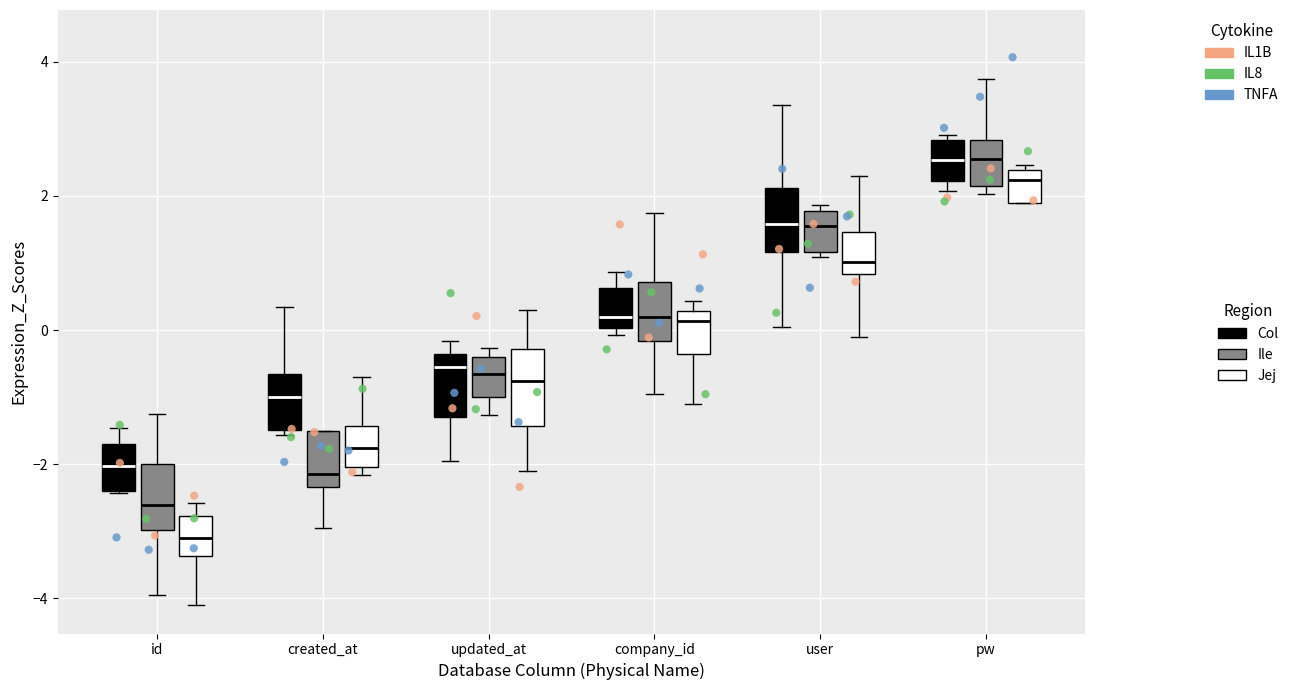

Reading left to right, read every box against the y-axis: the position of its median line, the range the box covers, and the ends of its whiskers. The values are not printed on the chart, so give them approximately, as read against the axis.

id (Col): median -2.0, box -2.4 to -1.8, whiskers -2.4 to -1.4
id (Ile): median -2.6, box -3.0 to -2.0, whiskers -4.0 to -1.2
id (Jej): median -3.0, box -3.4 to -2.8, whiskers -4.0 to -2.6
created_at (Col): median -1.0, box -1.4 to -0.6, whiskers -1.6 to 0.4
created_at (Ile): median -2.2, box -2.4 to -1.6, whiskers -3.0 to -1.6
created_at (Jej): median -1.8, box -2.0 to -1.4, whiskers -2.2 to -0.6
updated_at (Col): median -0.6, box -1.4 to -0.4, whiskers -2.0 to -0.2
updated_at (Ile): median -0.6, box -1.0 to -0.4, whiskers -1.2 to -0.2
updated_at (Jej): median -0.8, box -1.4 to -0.2, whiskers -2.0 to 0.4
company_id (Col): median 0.2, box 0.0 to 0.6, whiskers 0.0 (just below the box's lower edge) to 0.8
company_id (Ile): median 0.2, box -0.2 to 0.8, whiskers -1.0 to 1.8
company_id (Jej): median 0.2 (just below the box's upper edge), box -0.4 to 0.2, whiskers -1.0 to 0.4
user (Col): median 1.6, box 1.2 to 2.2, whiskers 0.0 to 3.4
user (Ile): median 1.6, box 1.2 to 1.8, whiskers 1.0 to 1.8 (just above the box's upper edge)
user (Jej): median 1.0, box 0.8 to 1.4, whiskers 0.0 to 2.4
pw (Col): median 2.6, box 2.2 to 2.8, whiskers 2.0 to 3.0
pw (Ile): median 2.6, box 2.2 to 2.8, whiskers 2.0 to 3.8
pw (Jej): median 2.2, box 1.8 to 2.4, whiskers 1.8 to 2.4 (just above the box's upper edge)